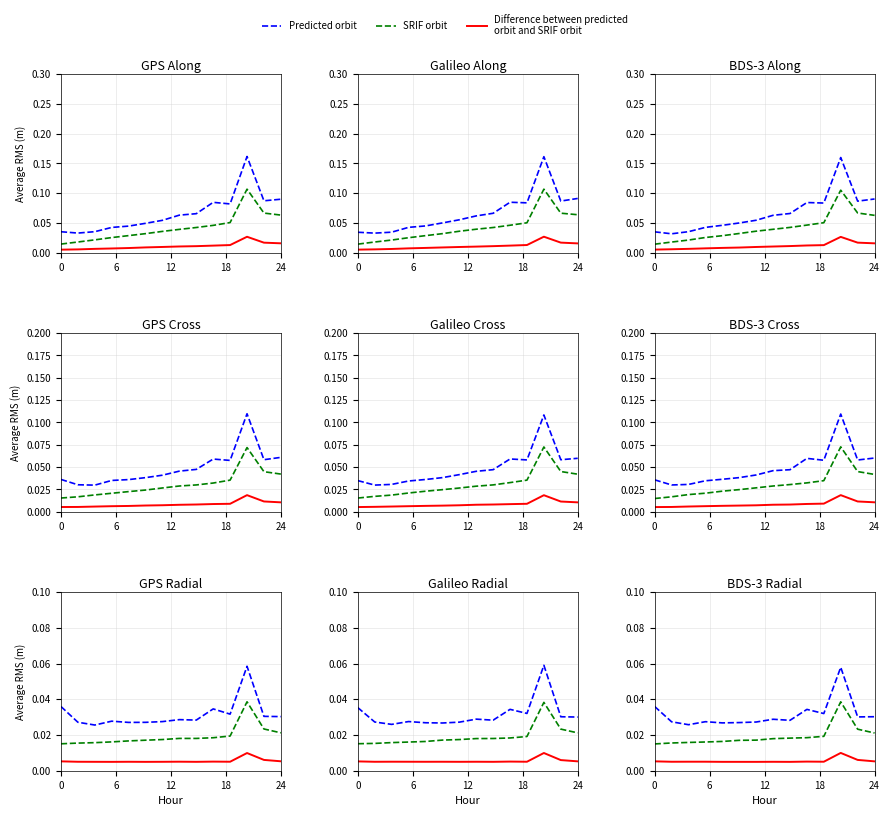

How many interior local peaks does the SRIF orbit series have?

1